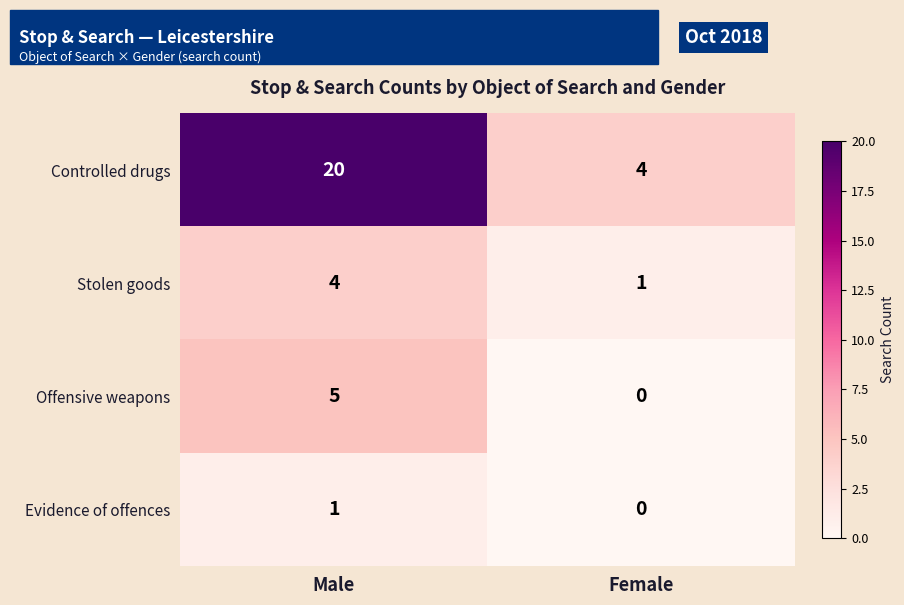

At how many categories does at least one series exceed 15?

1